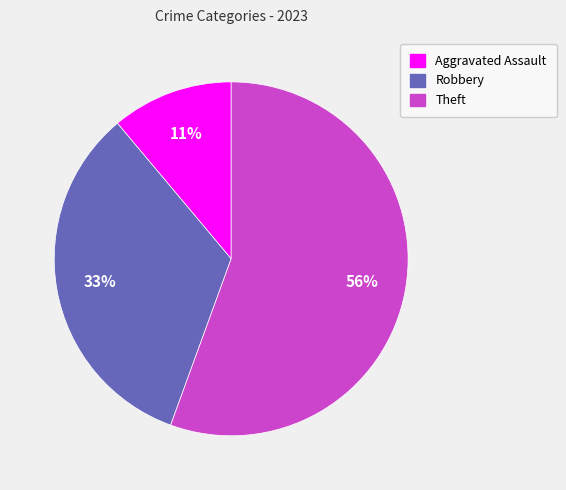

Is it true that Theft is 69% of the pie?

False